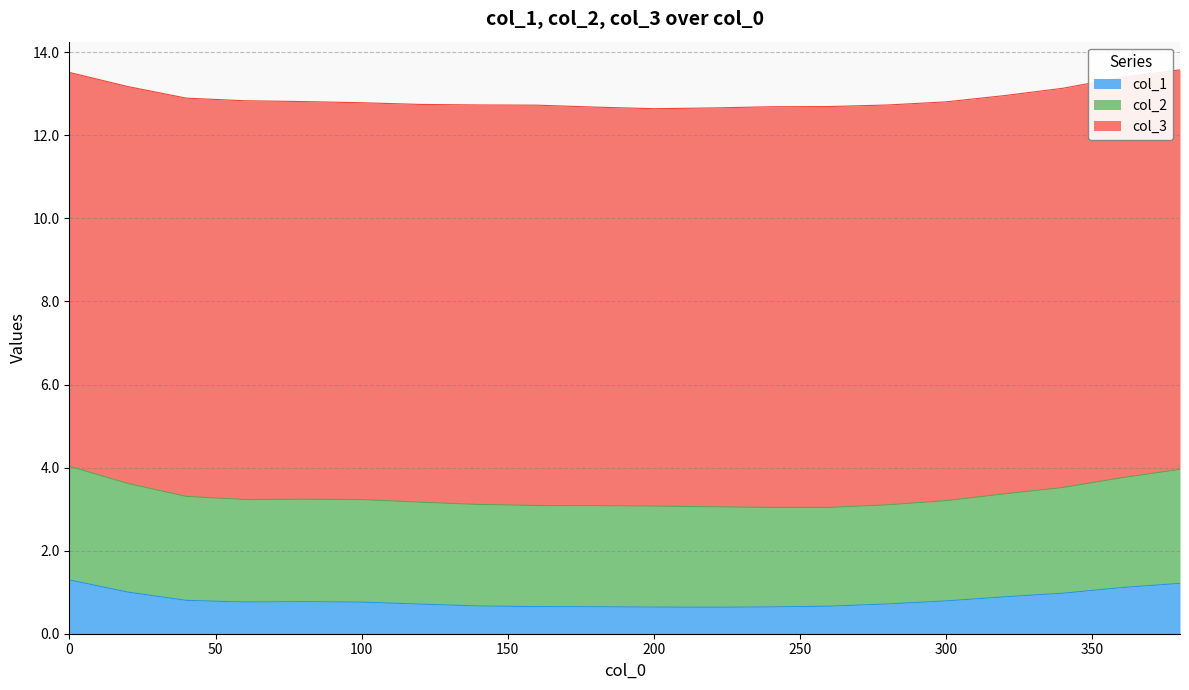

What is the total value across all series at 0?

13.5